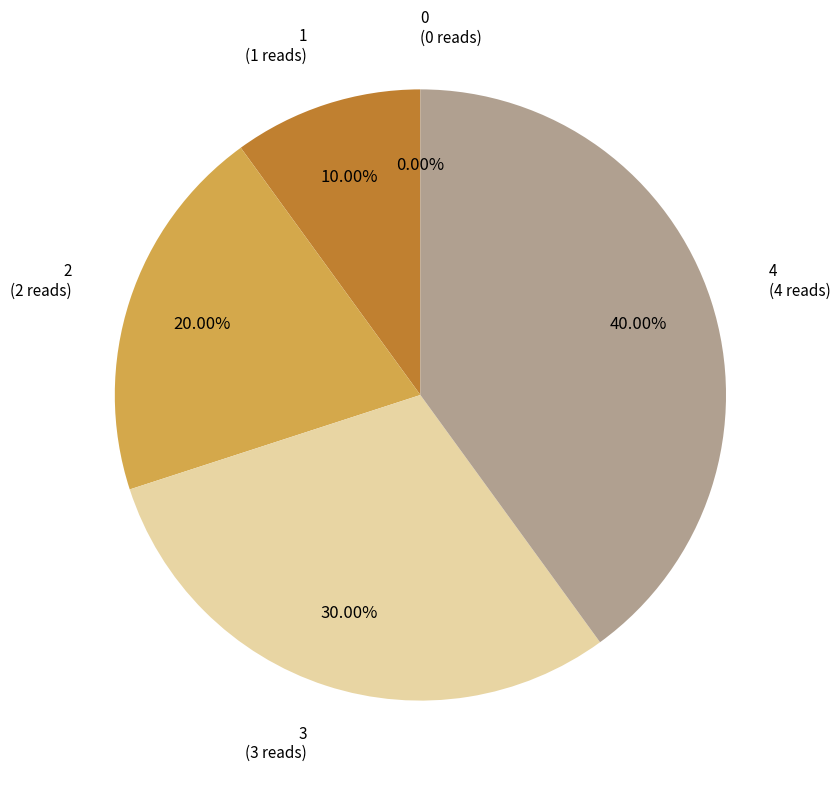

What is the ratio of the value at 2 to the value at 4?

0.5